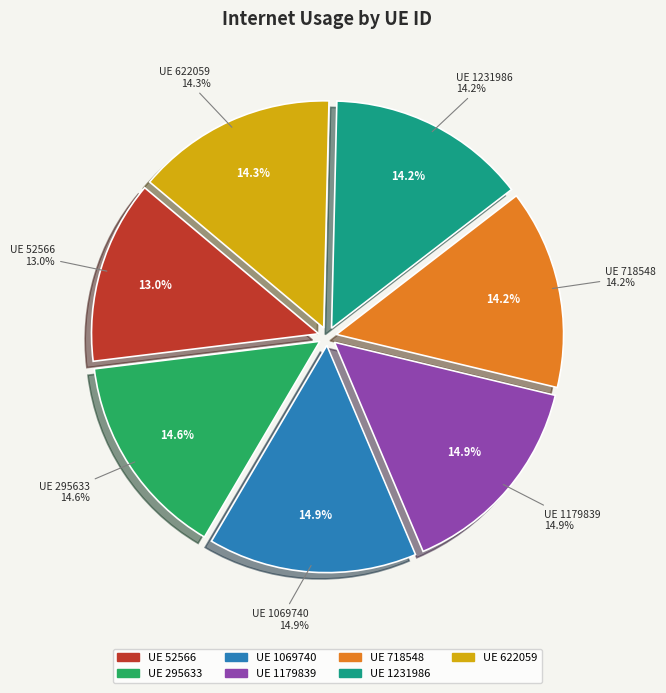

Approximately how many times larger is the value at 718548 compared to 622059?

1.0